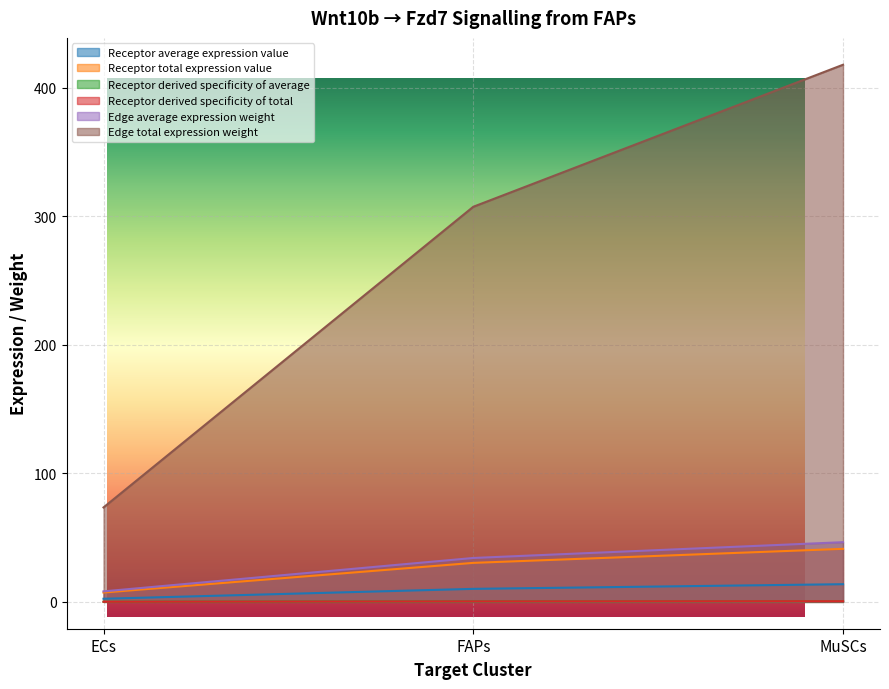

Does the chart have visible grid lines?

Yes